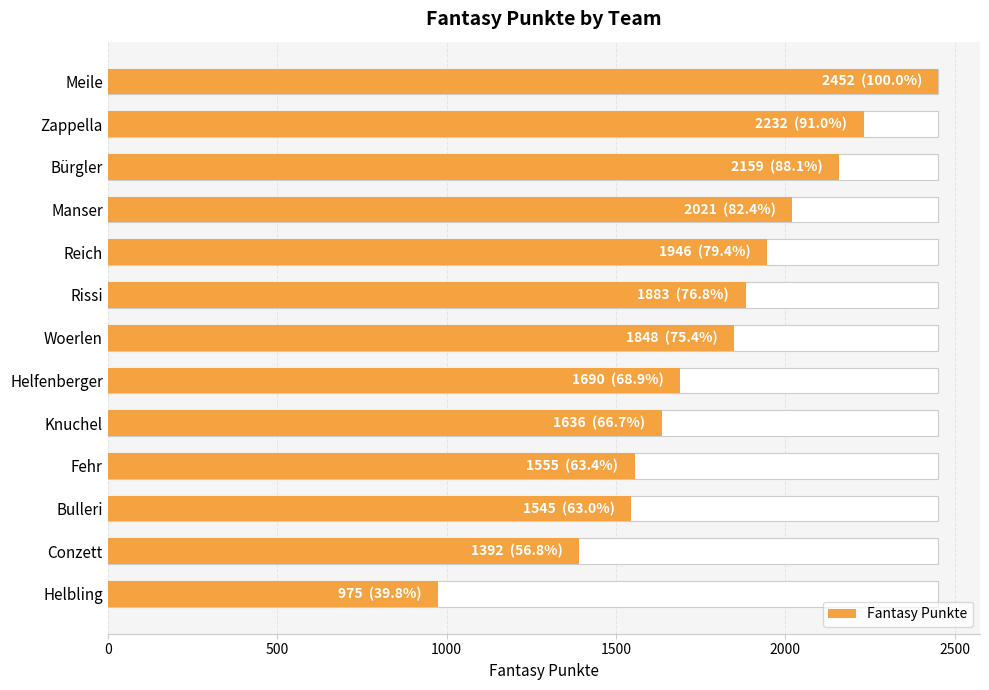

What is the minimum value shown in the chart?

975